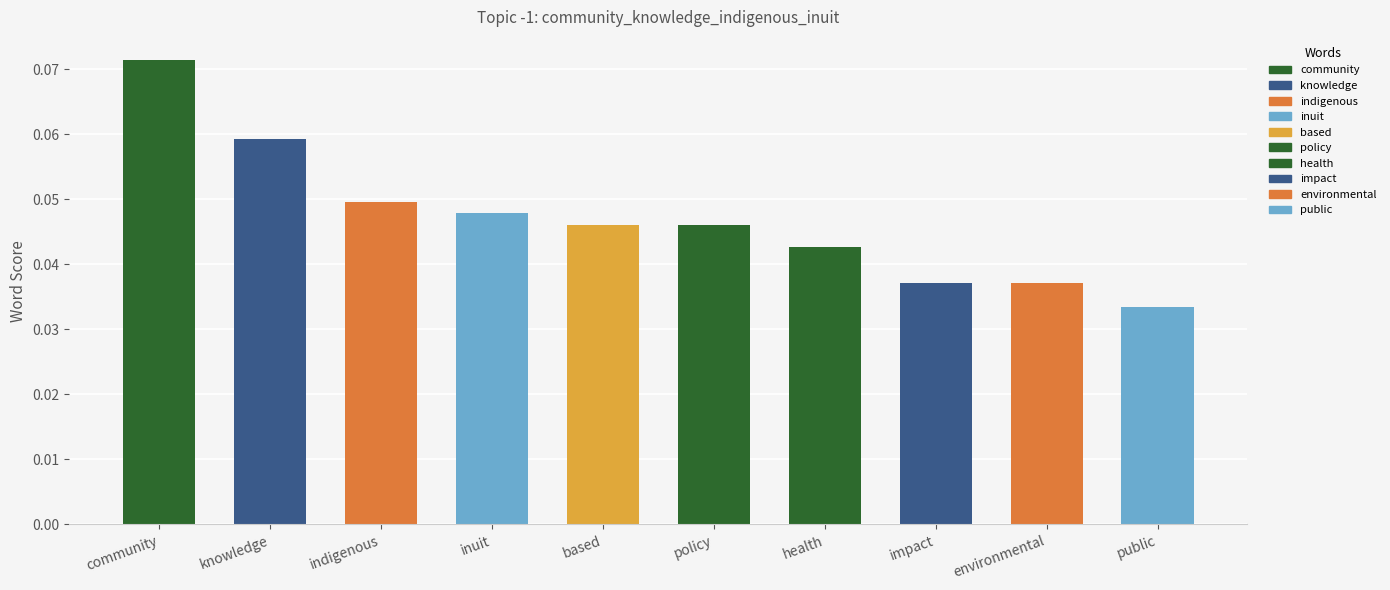

What is the sum of all values?

0.5